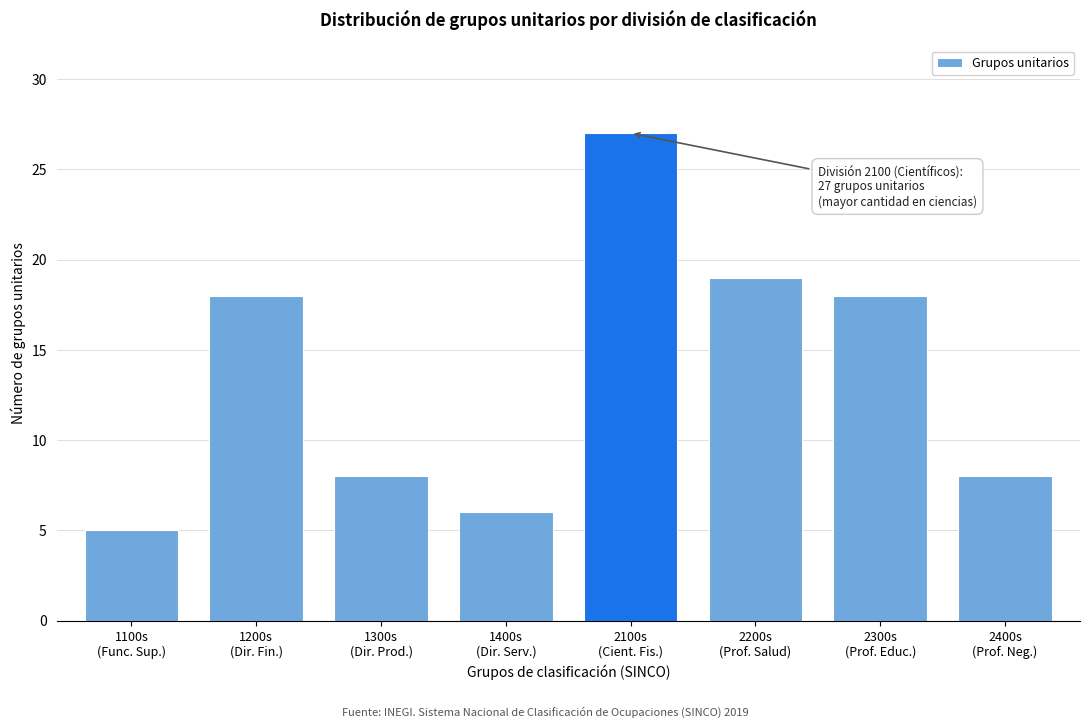

Reading right to left, extract all data points from this chart.

8	18	19	27	6	8	18	5